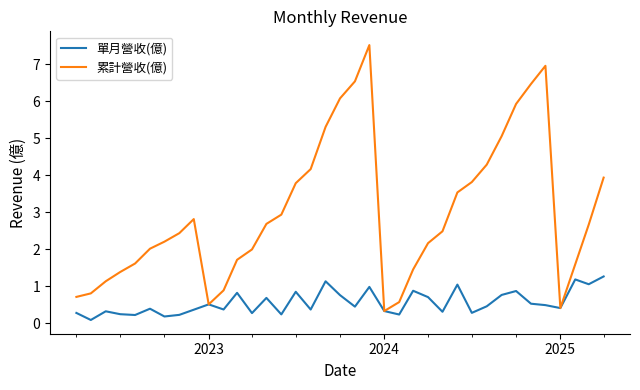

List the series in order of their overall mean, highest first.

累計營收(億), 單月營收(億)